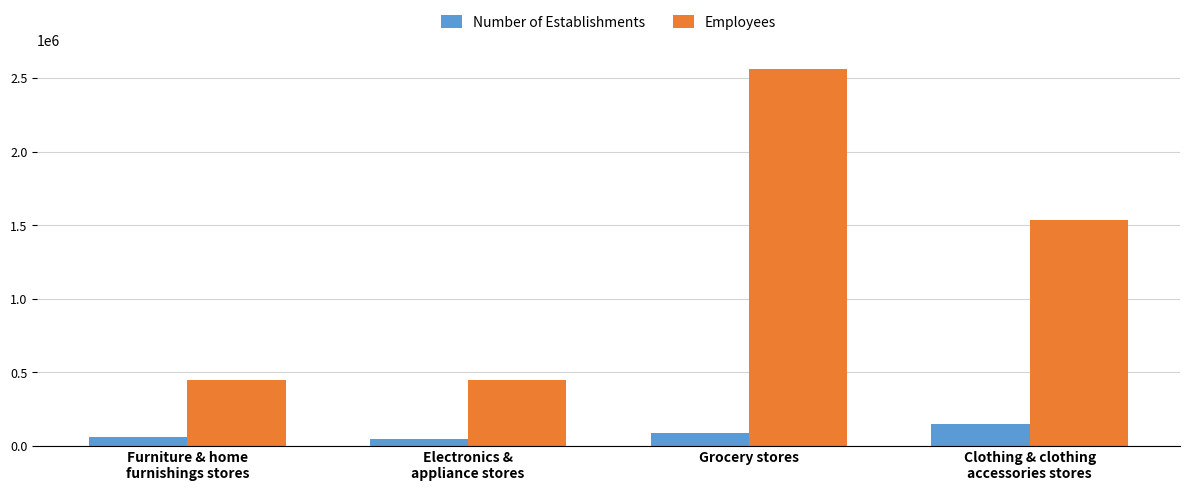

How many series are shown in this chart?

2